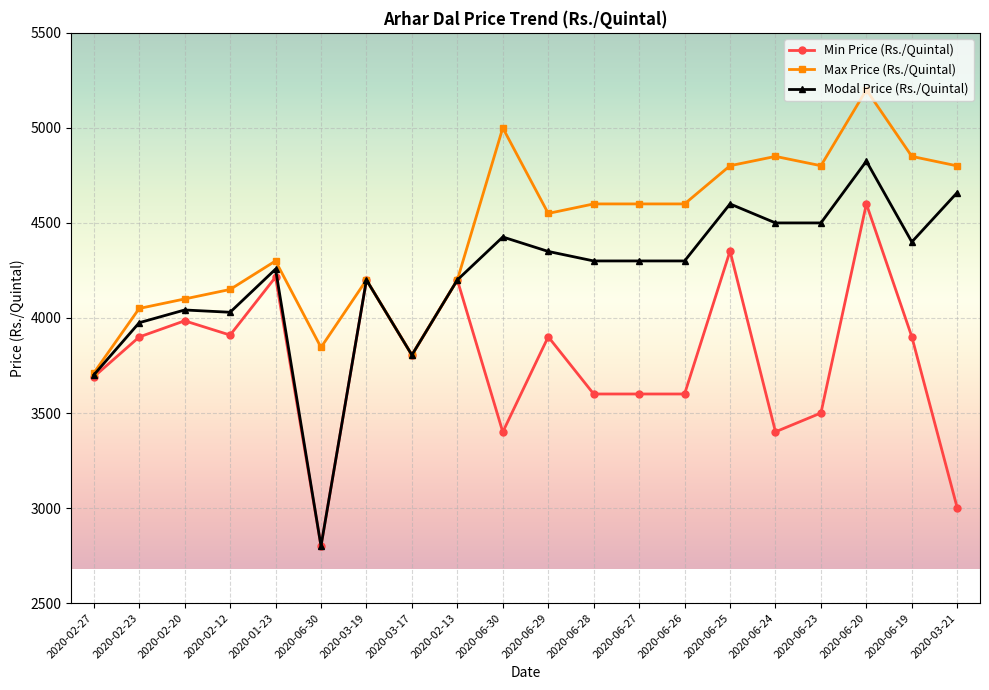

Is this an area chart (filled region under the line)?

No